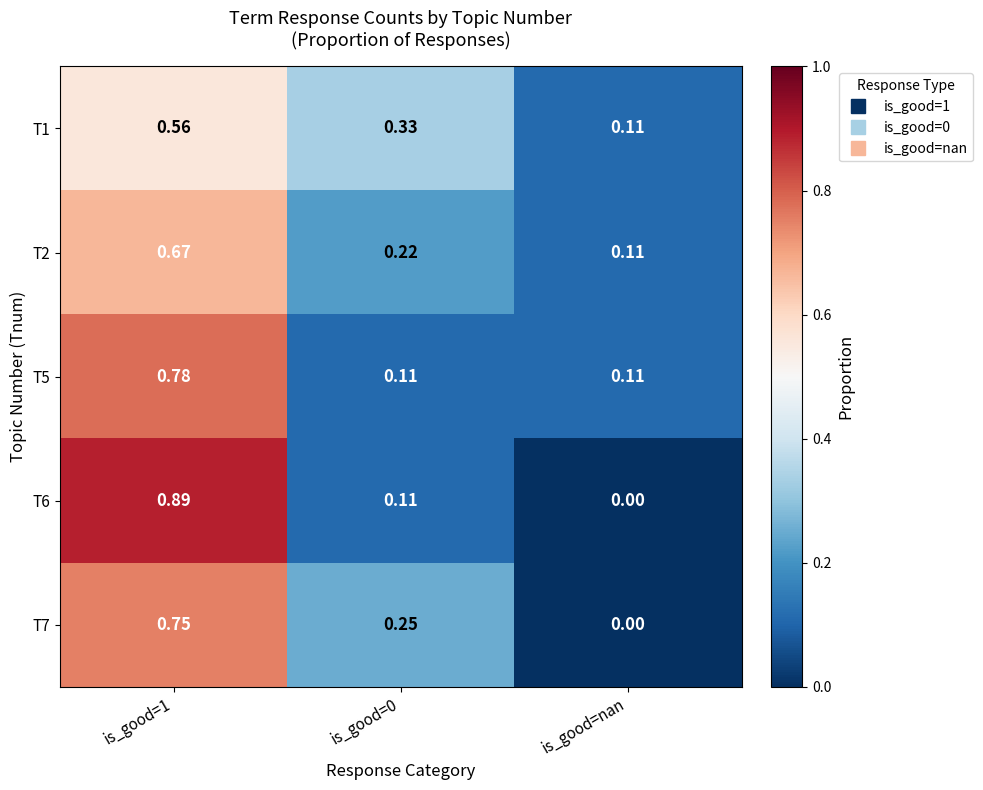

Is the value of T2 at is_good=0 greater than the value of T6 at is_good=nan?

Yes